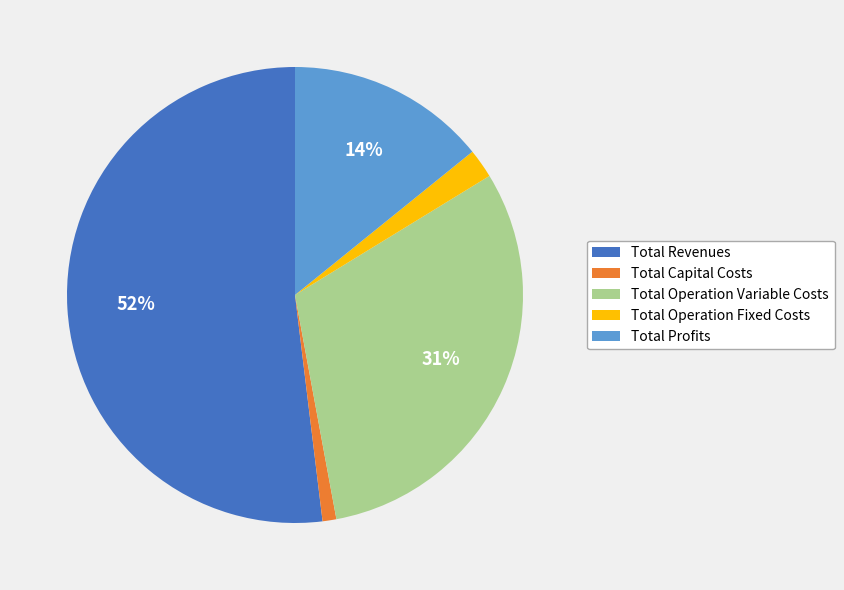

Is it true that Total Revenues is 52% of the pie?

True